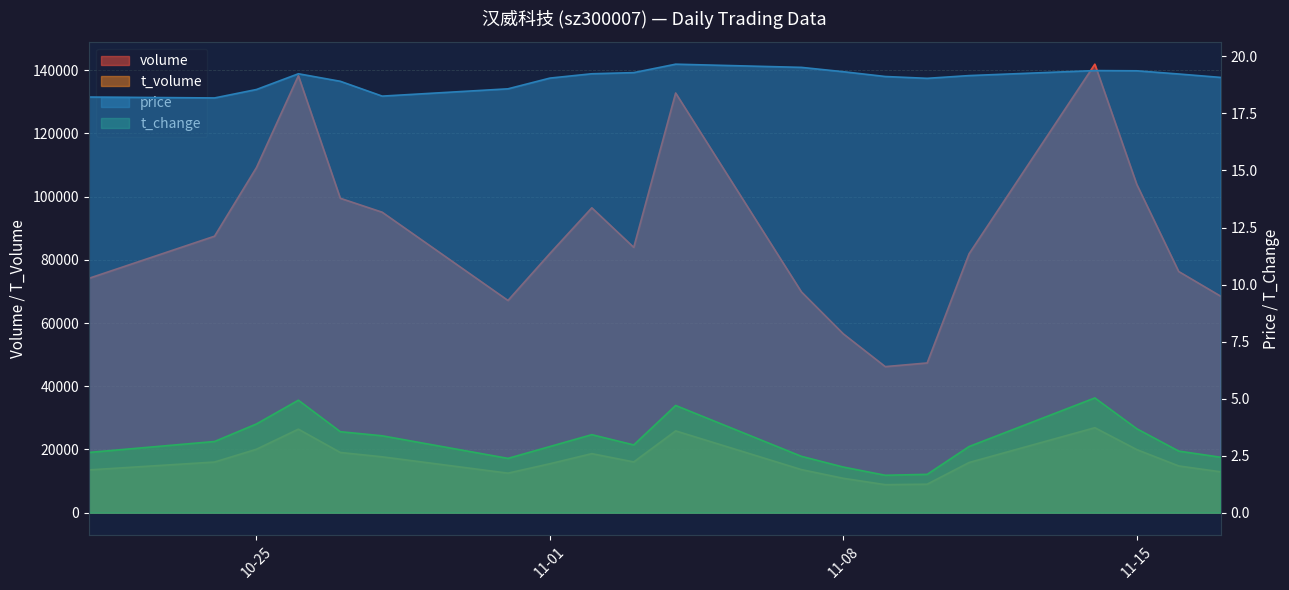

Which series has the largest range (max minus min)?

volume